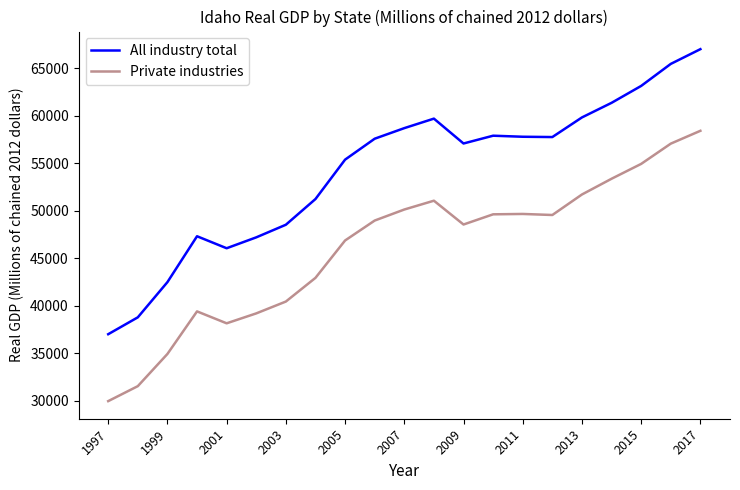

What is the greatest value displayed?

67016.2